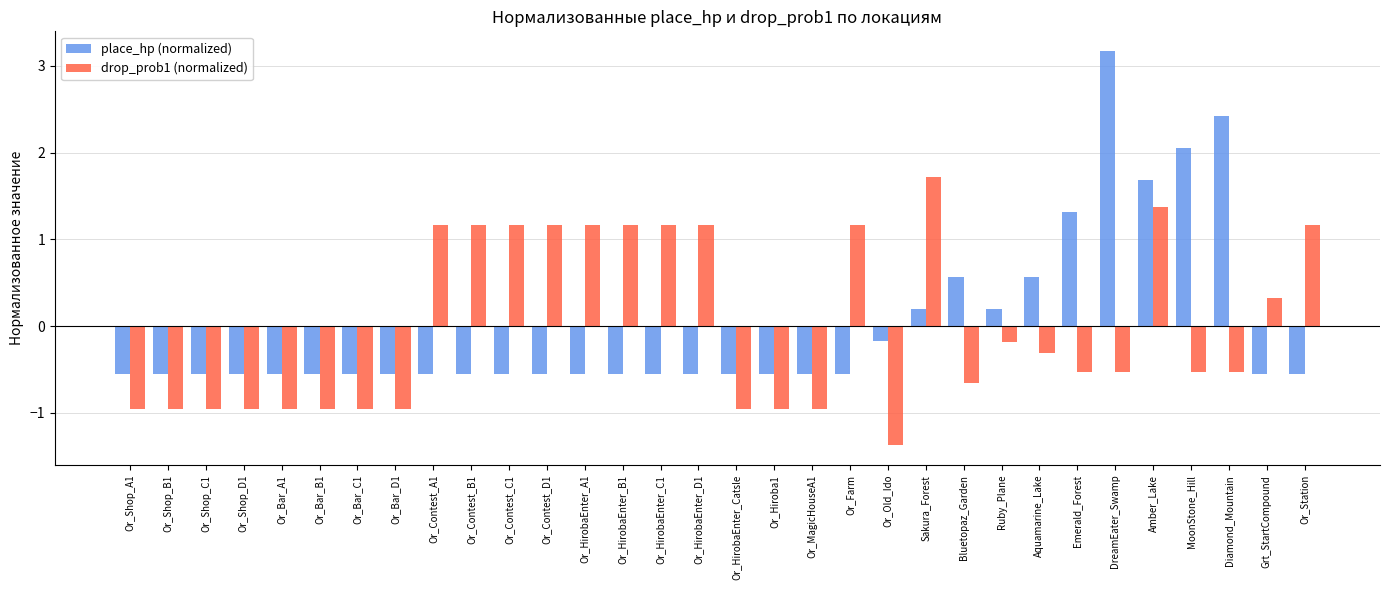

List the series in order of their peak value, highest first.

place_hp (normalized), drop_prob1 (normalized)